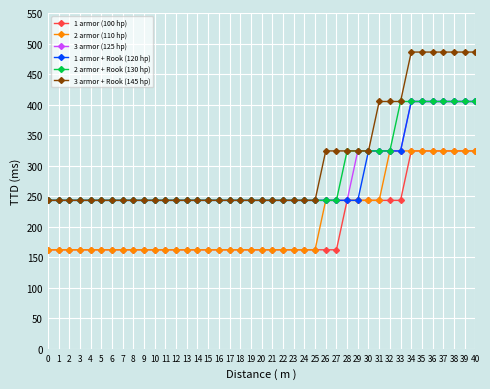

How many series are shown in this chart?

6